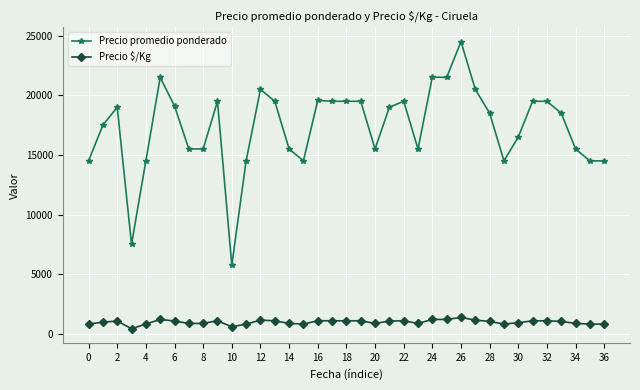

Rank the series by their average value, from lowest to highest.

Precio $/Kg, Precio promedio ponderado